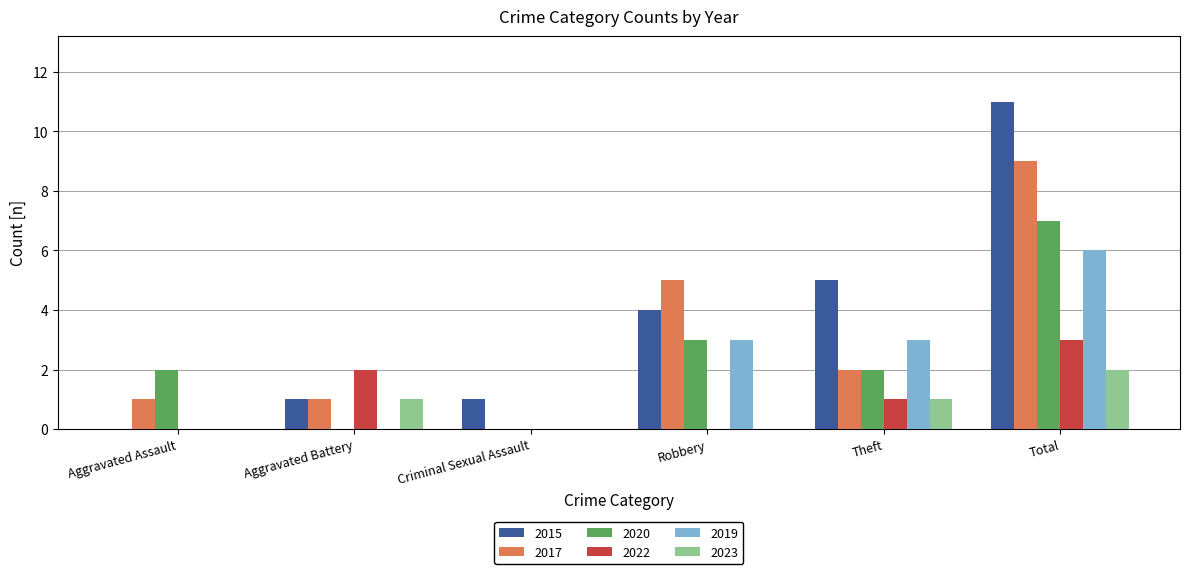

What is the maximum value shown in the chart?

11